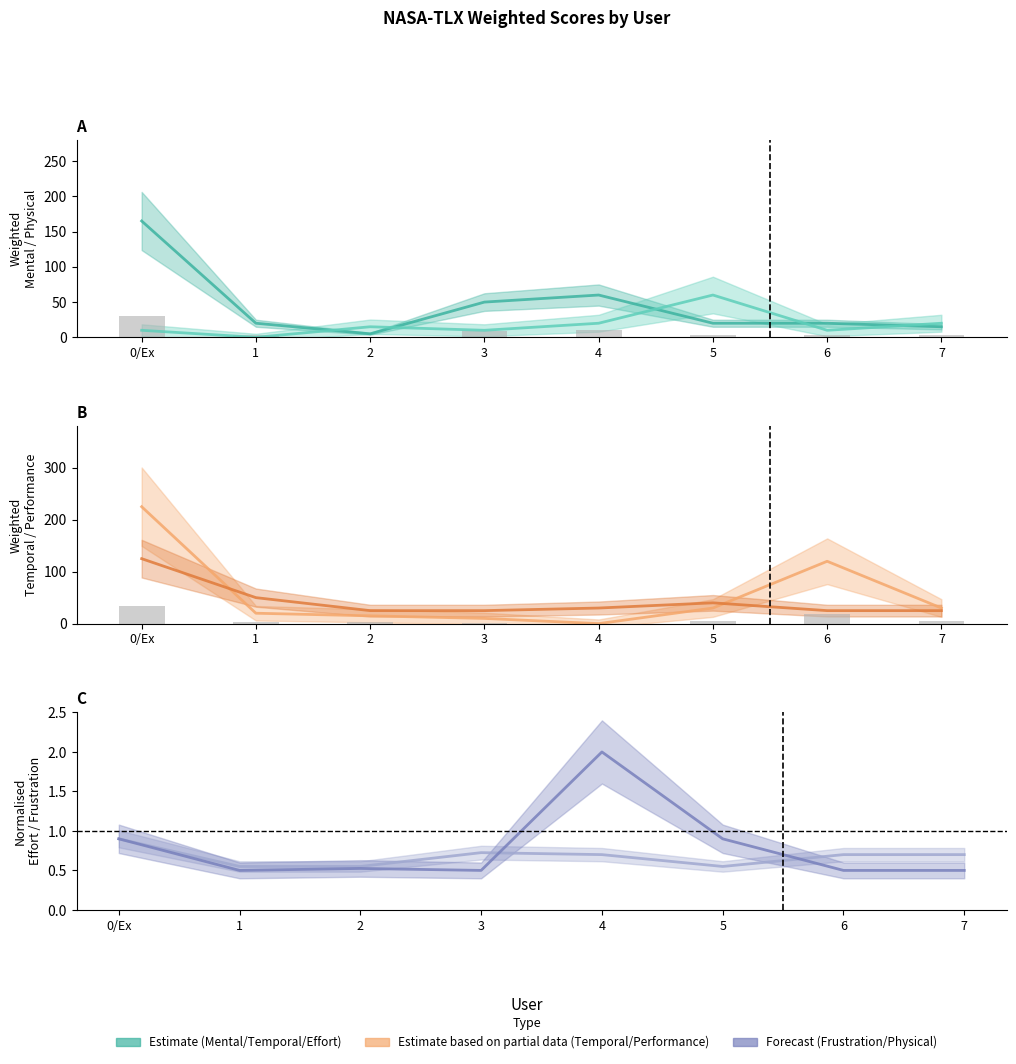

At which label does Temporal reach its peak?

0/Ex